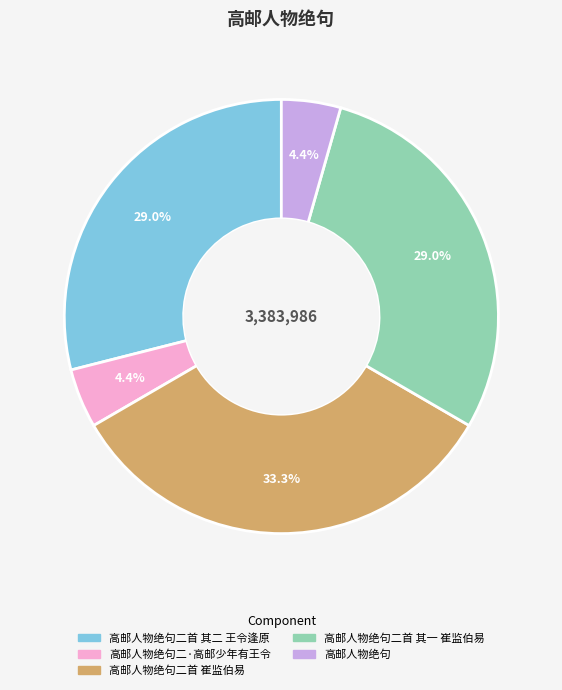

Is there any slice that represents more than half of the pie?

No